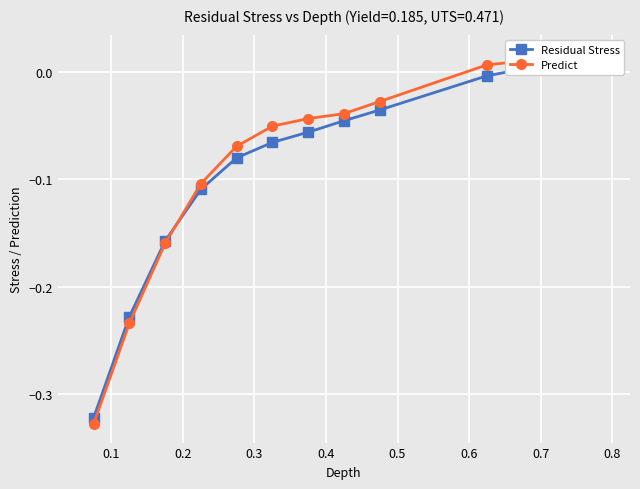

At 0.4, list the series in order from largest to smallest.

Predict, Residual Stress